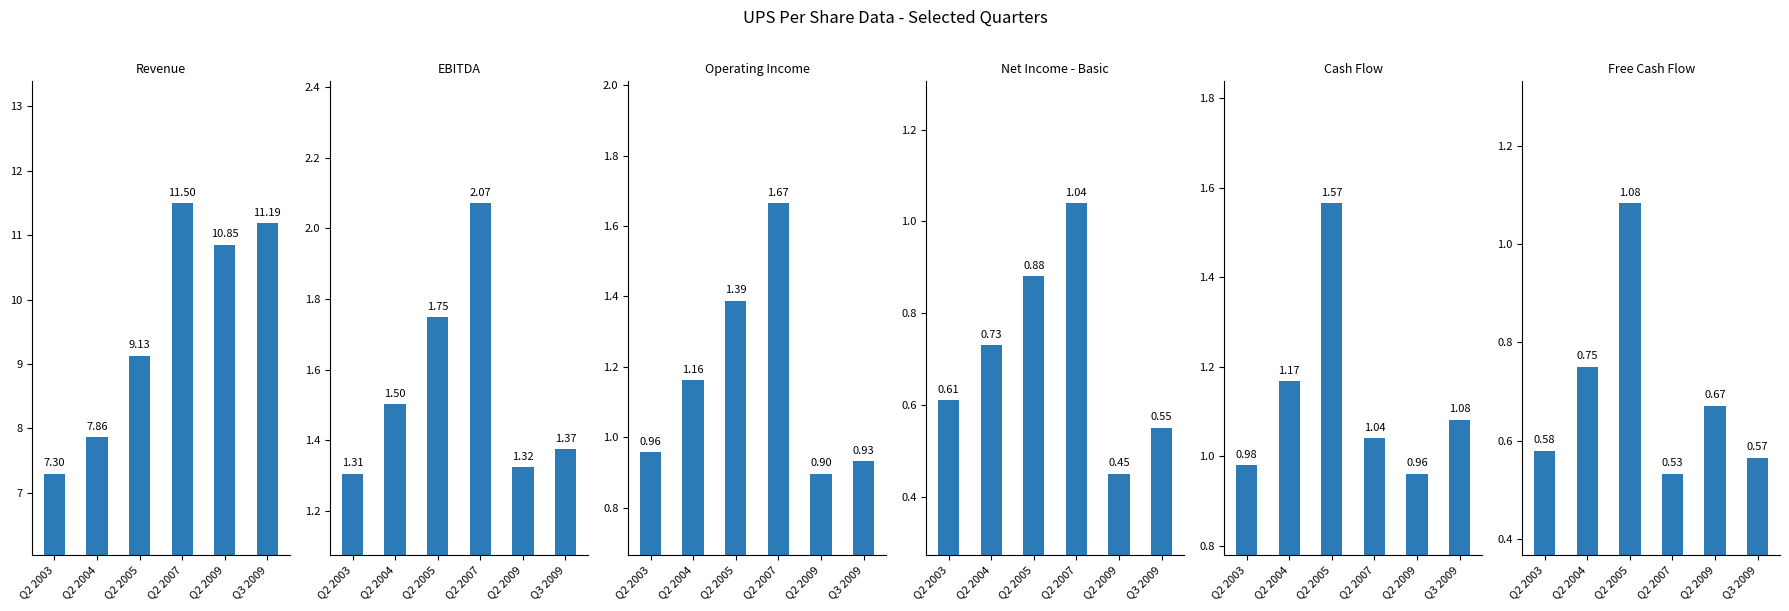

At which category does the chart reach its minimum across all series?

Q2 2009